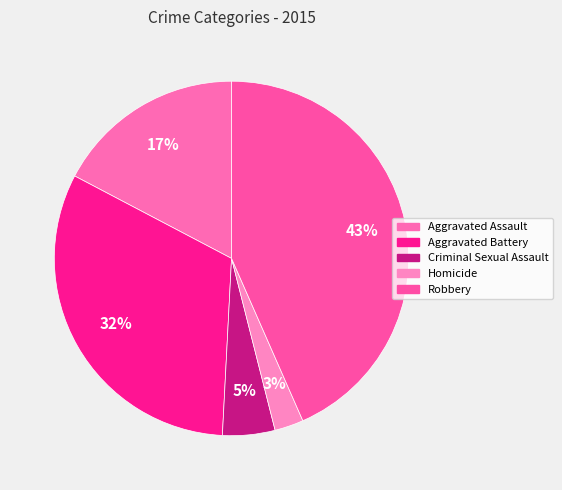

Does any single category account for the majority?

No